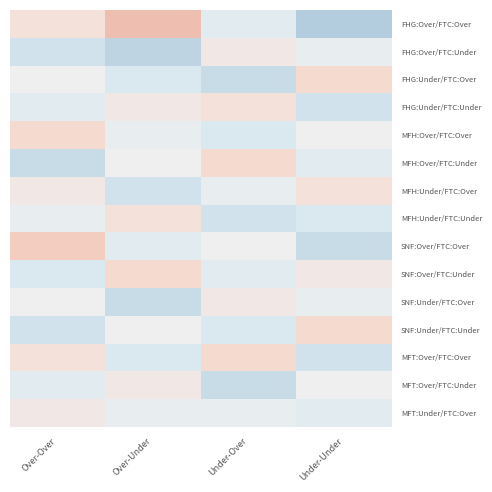

Which series has the largest range (max minus min)?

FHG:Over/FTC:Over